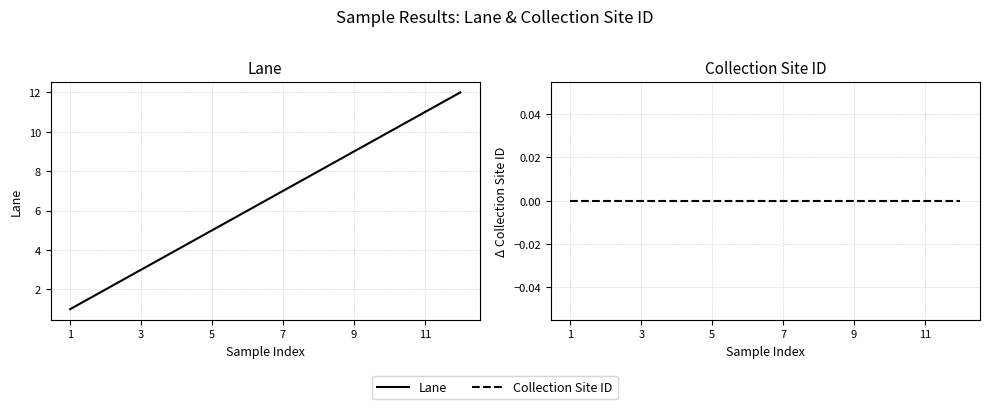

Rank the series by their average value, from highest to lowest.

Lane, Collection Site ID